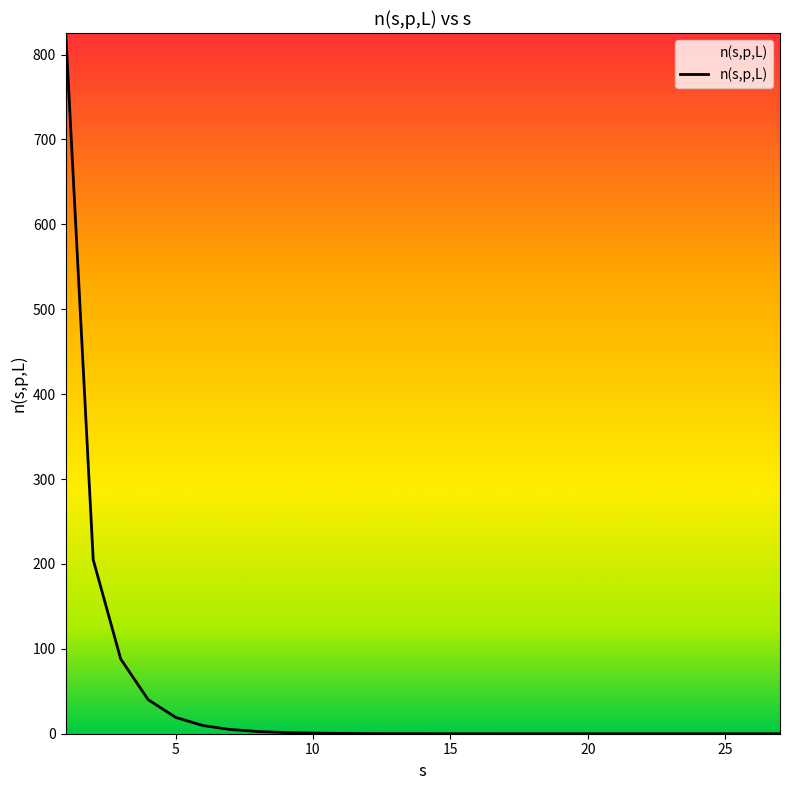

What is the greatest value displayed?

825.3